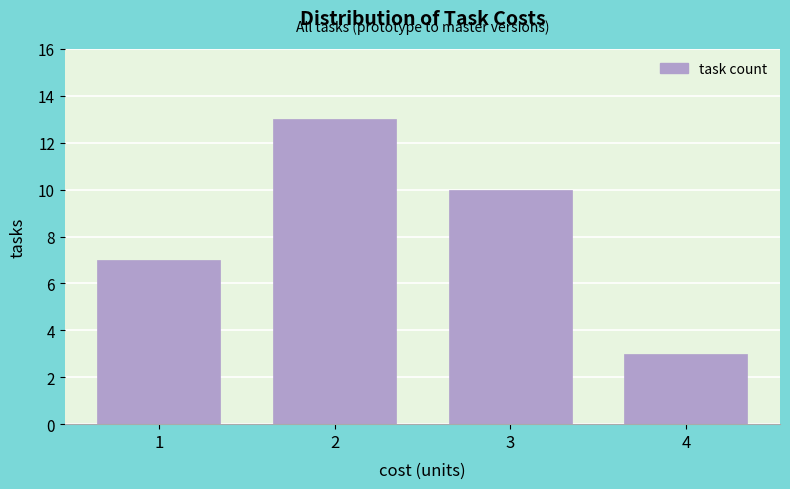

Reading left to right, list all the values displayed in this chart.

1=7	2=13	3=10	4=3